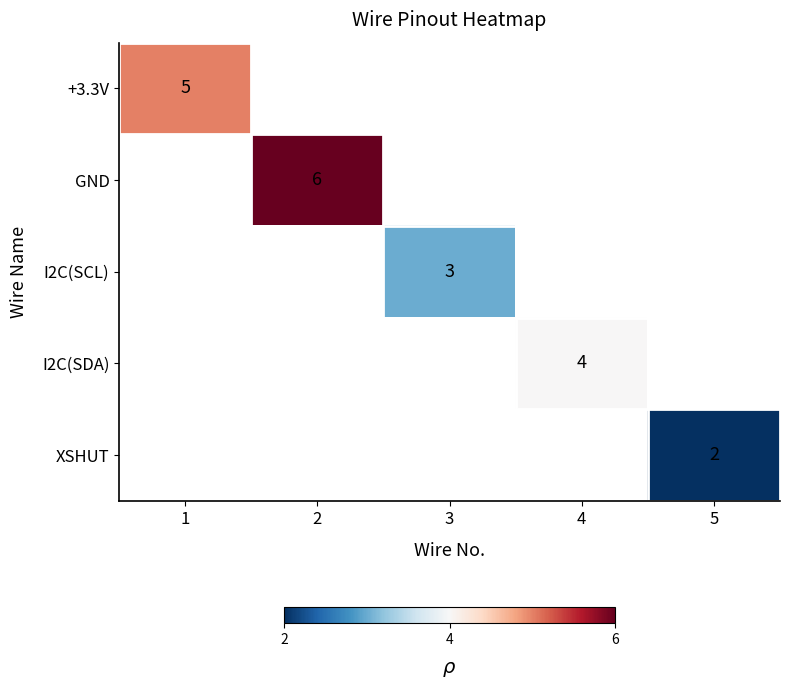

Between 3 and 4, which is larger?

4